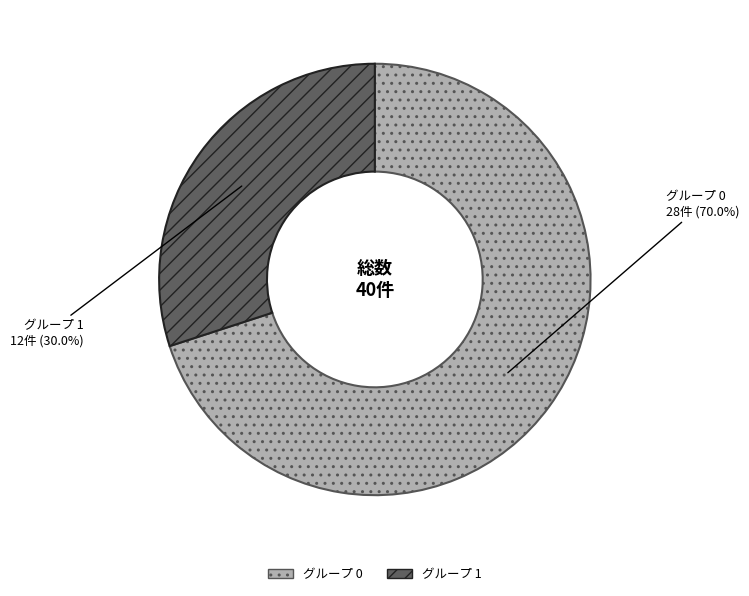

Count the number of slices in the pie.

2